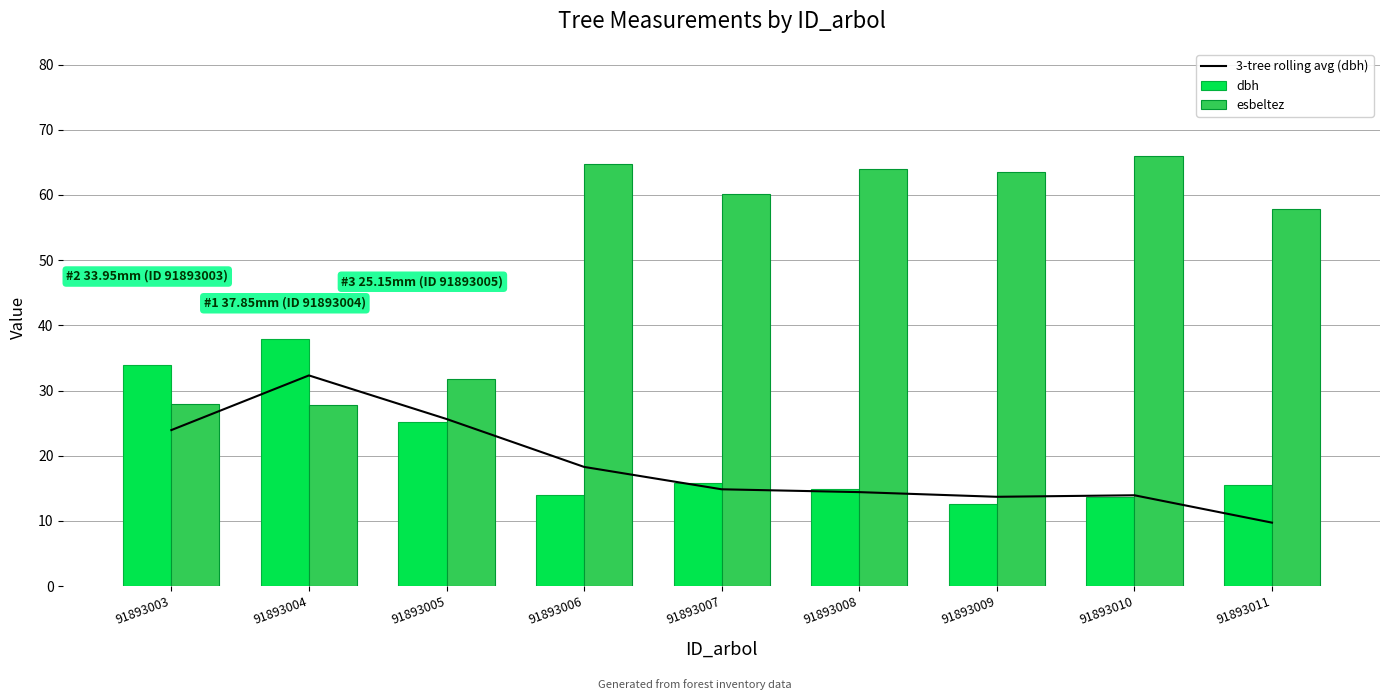

What is the value of the 3-tree rolling avg (dbh) bar at the 6th from the left?

14.4